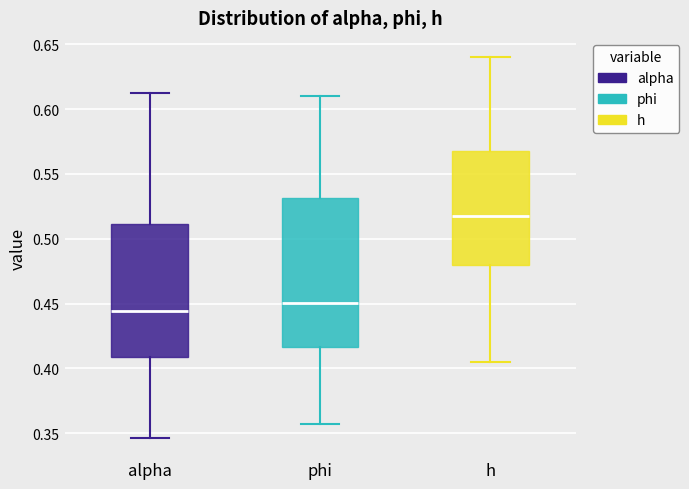

Comparing the boxes themselves (not the whiskers), which one is the tallest?

phi